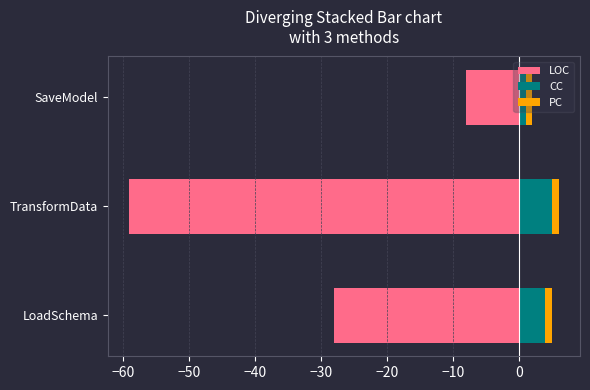

How many CC values are between 1 and 5?

3